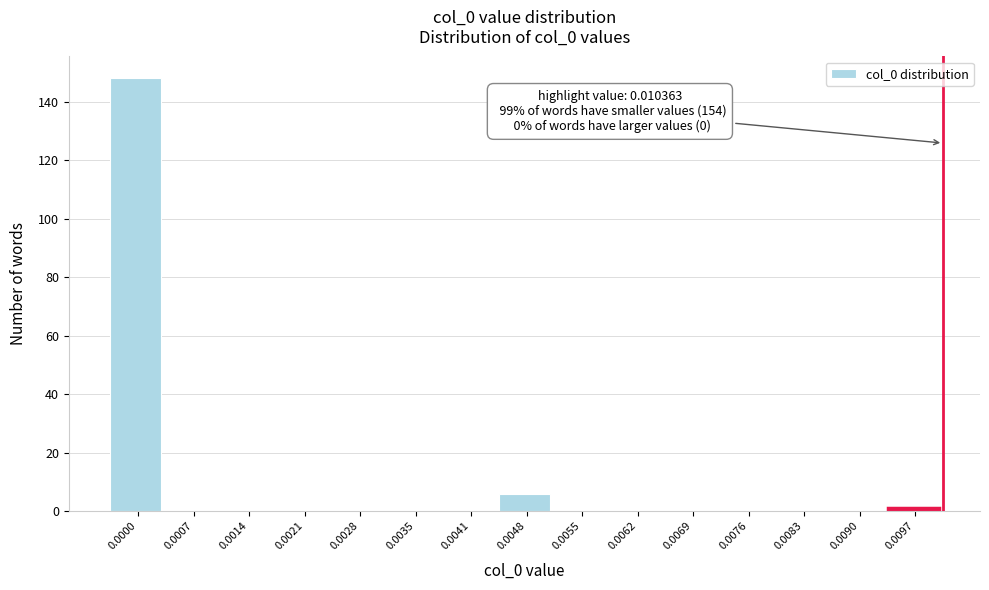

Reading left to right, list all the values displayed in this chart.

0.0000=148	0.0007=0	0.0014=0	0.0021=0	0.0028=0	0.0035=0	0.0041=0	0.0048=6	0.0055=0	0.0062=0	0.0069=0	0.0076=0	0.0083=0	0.0090=0	0.0097=1